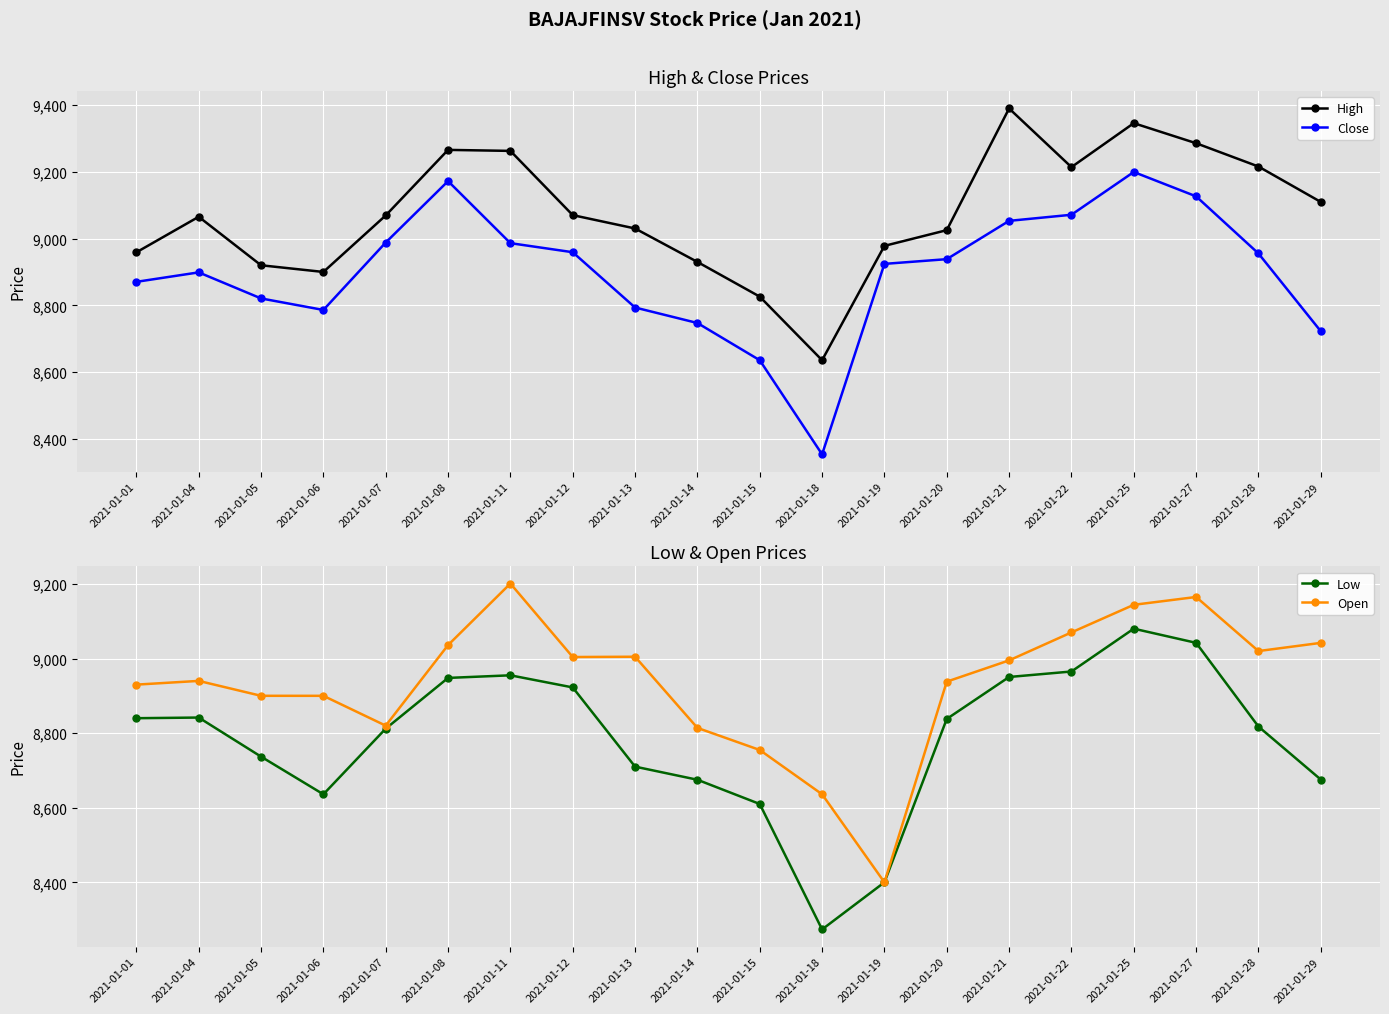

What is the difference between the maximum and minimum values in the Close series?

844.3